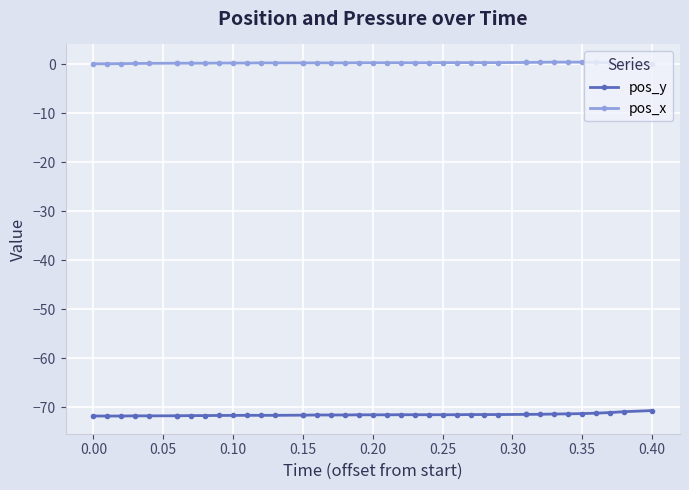

List the series in order of their overall mean, highest first.

pos_x, pos_y